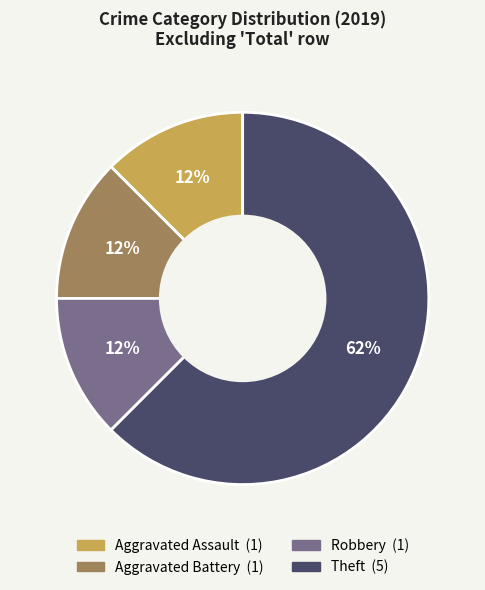

How many segments does this pie chart have?

4